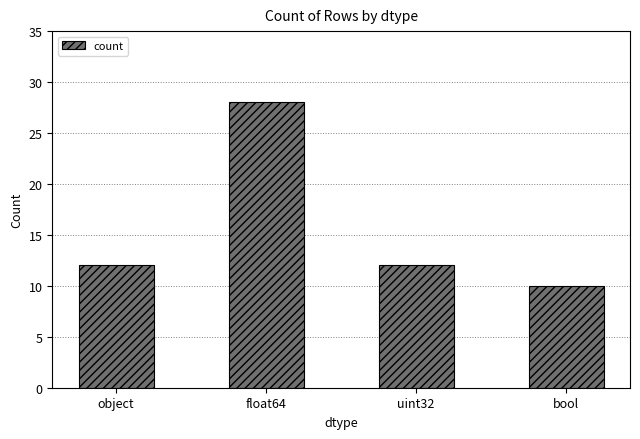

What is the sum of the values at bool and object?

22